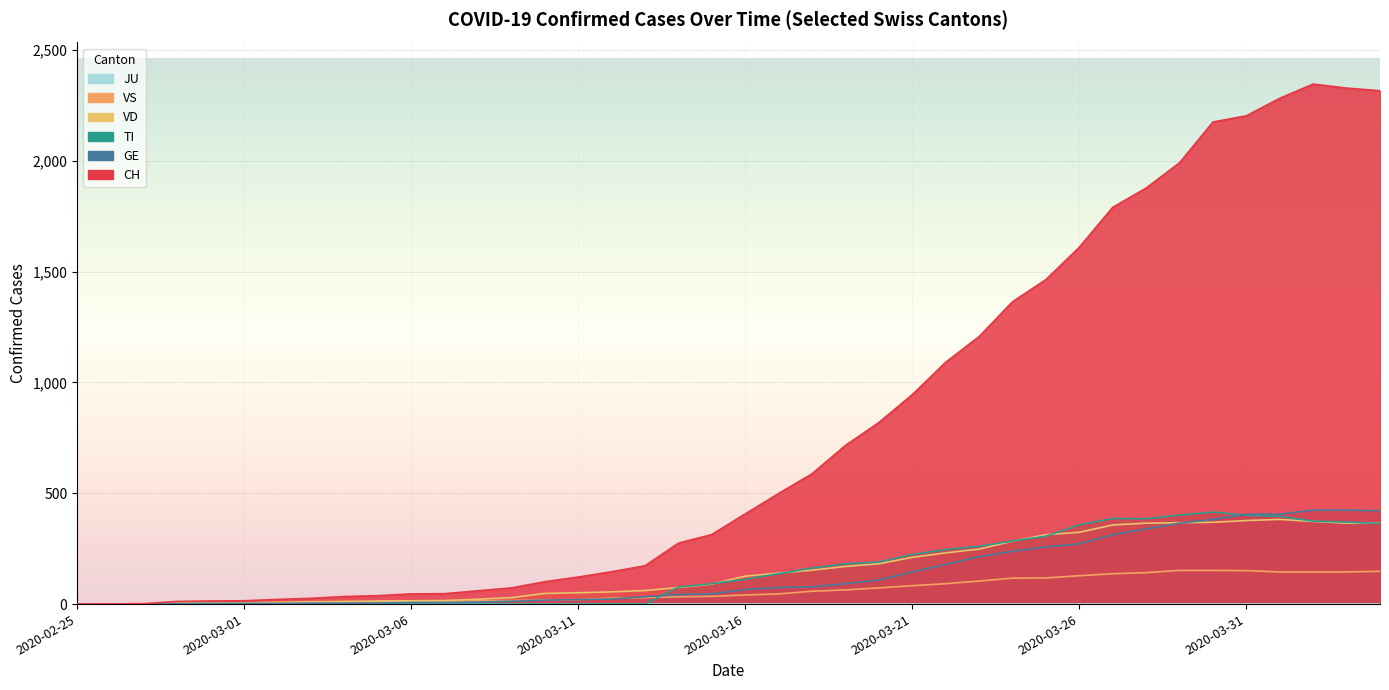

How many interior local peaks does the TI series have?

2